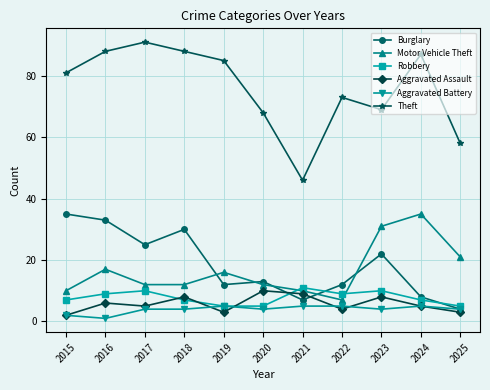

How many times do Robbery and Motor Vehicle Theft cross each other?

2